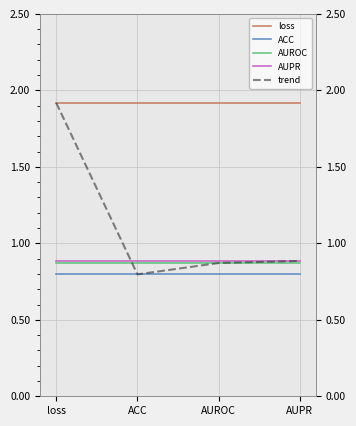

Between AUROC and AUPR, which is larger?

AUROC